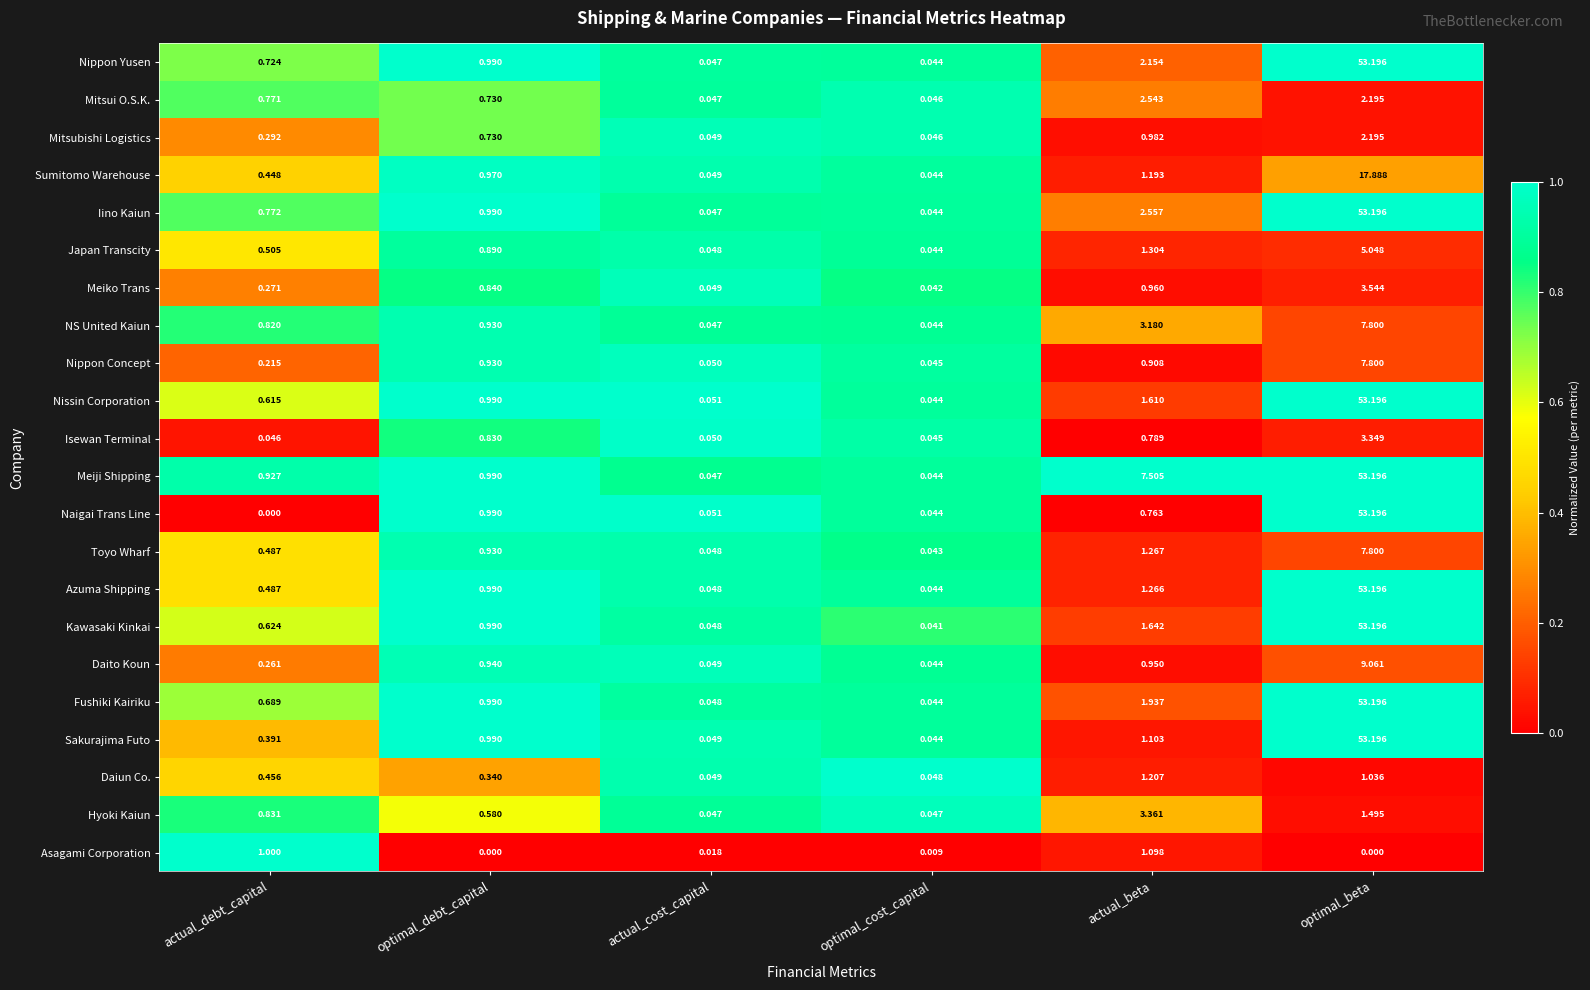

Which series has the largest total across all categories?

Meiji Shipping